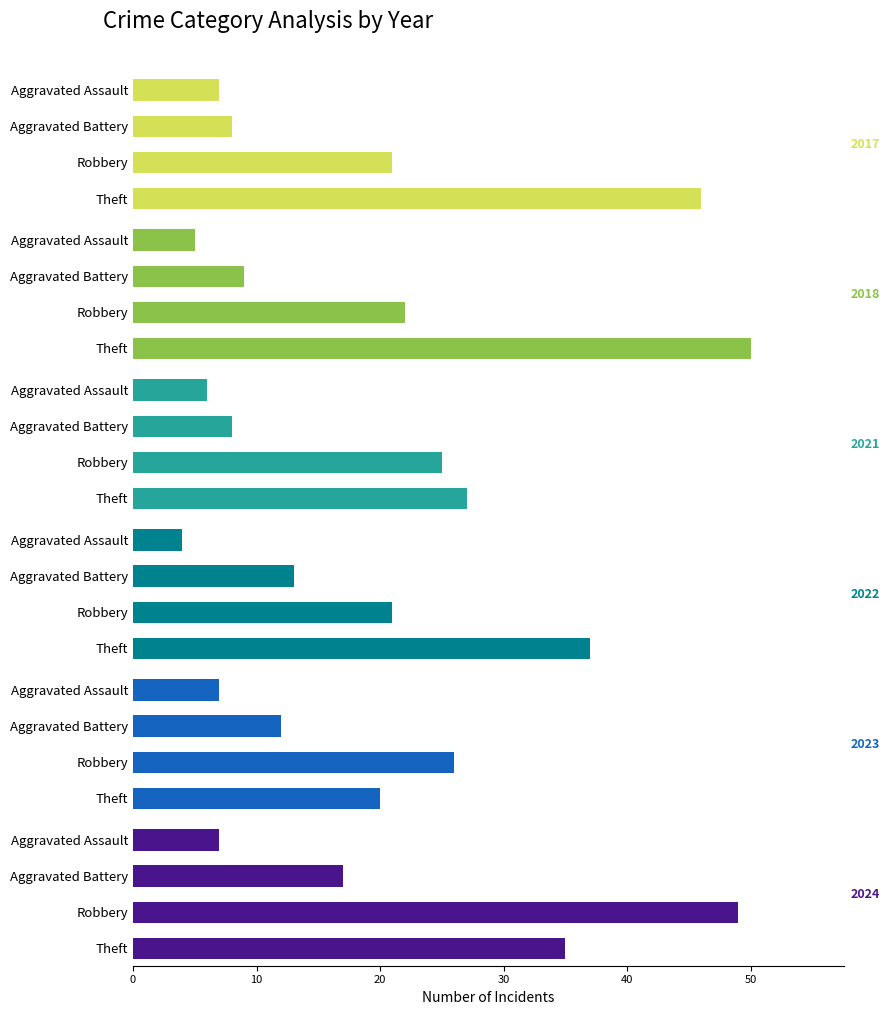

How many bars are there in total?

24